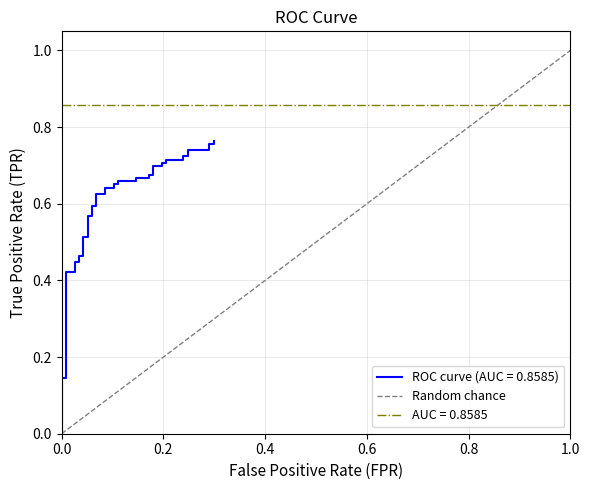

What is the value of the 2nd point from the left?

1